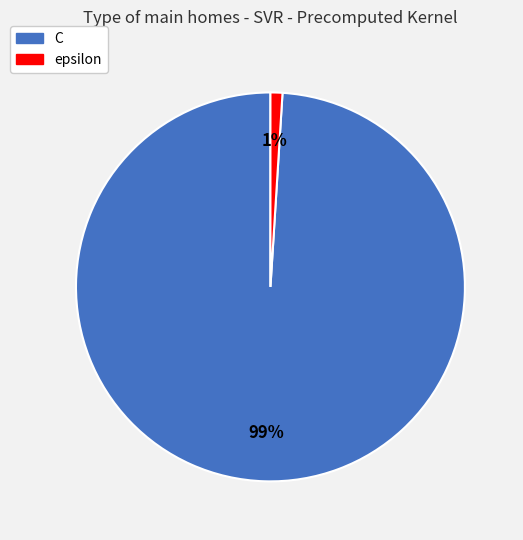

How many segments does this pie chart have?

2